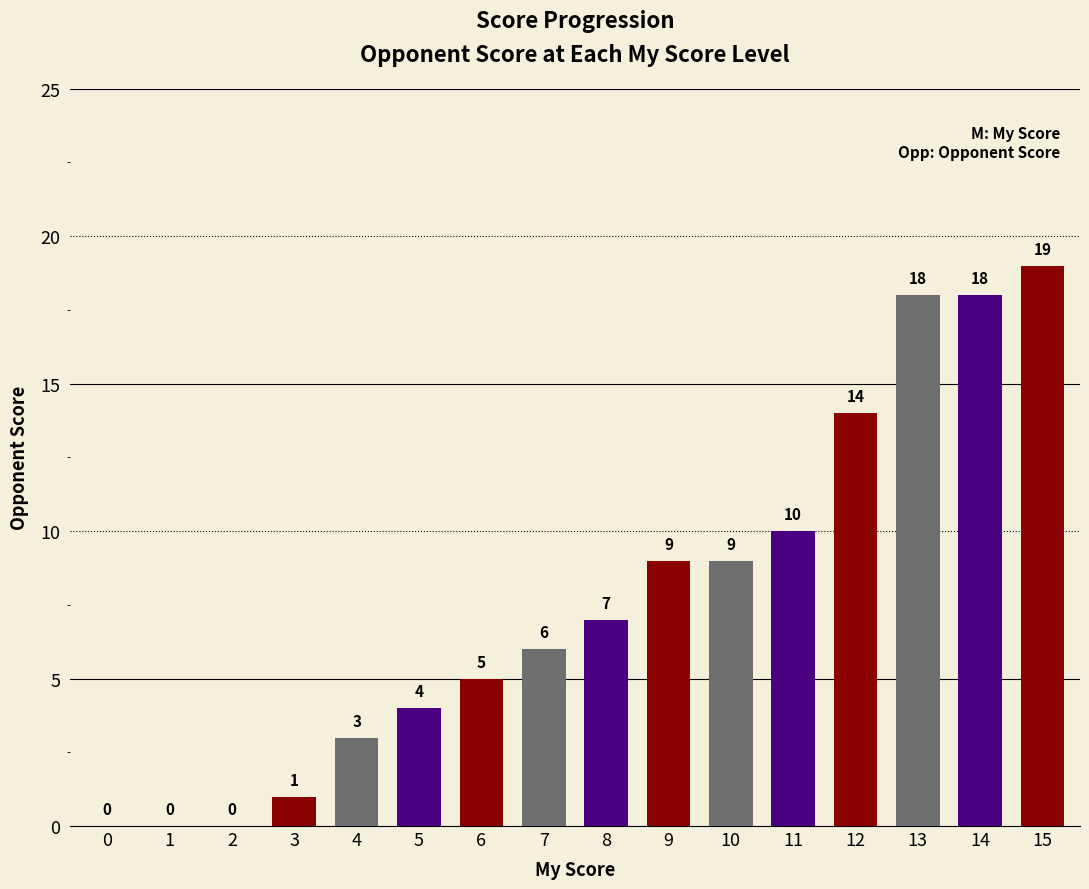

Which label corresponds to the largest value in the chart?

15